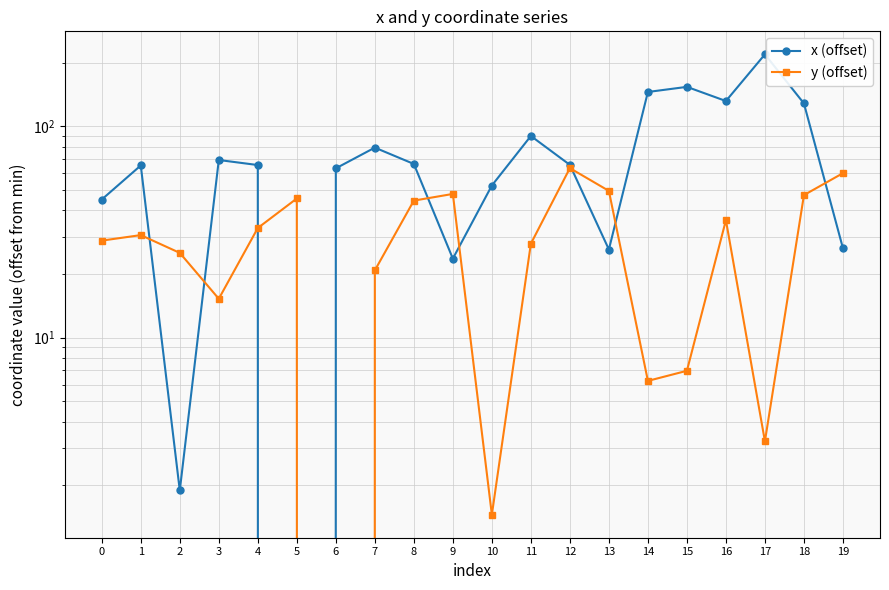

Which label corresponds to the largest value in the chart?

17